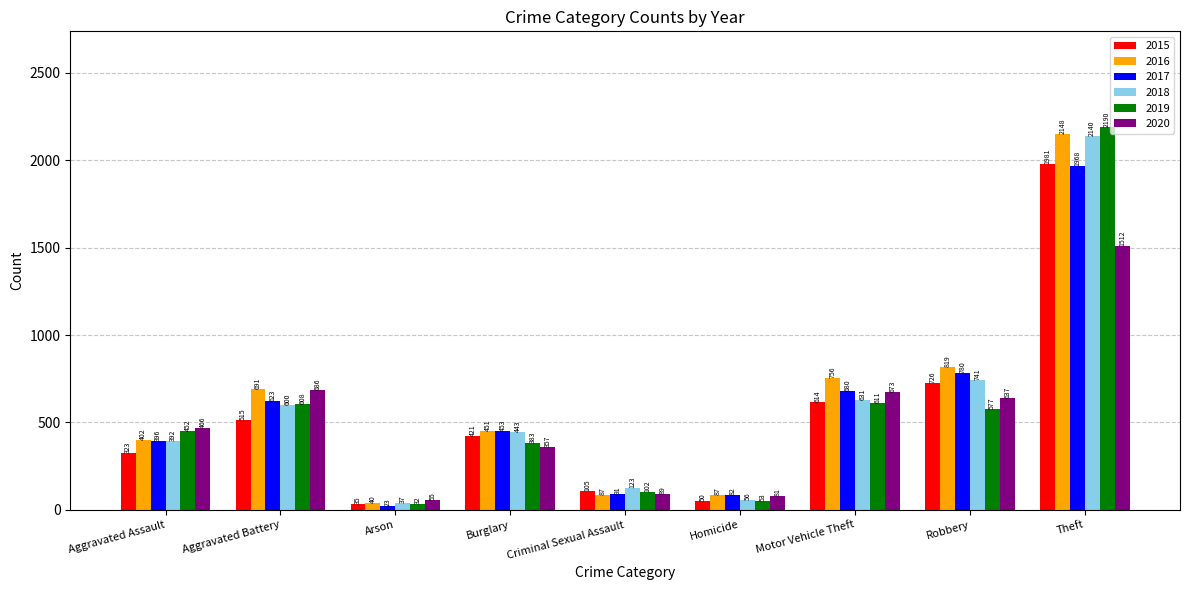

True or false: 2018 has a value of 123 at Criminal Sexual Assault.

True